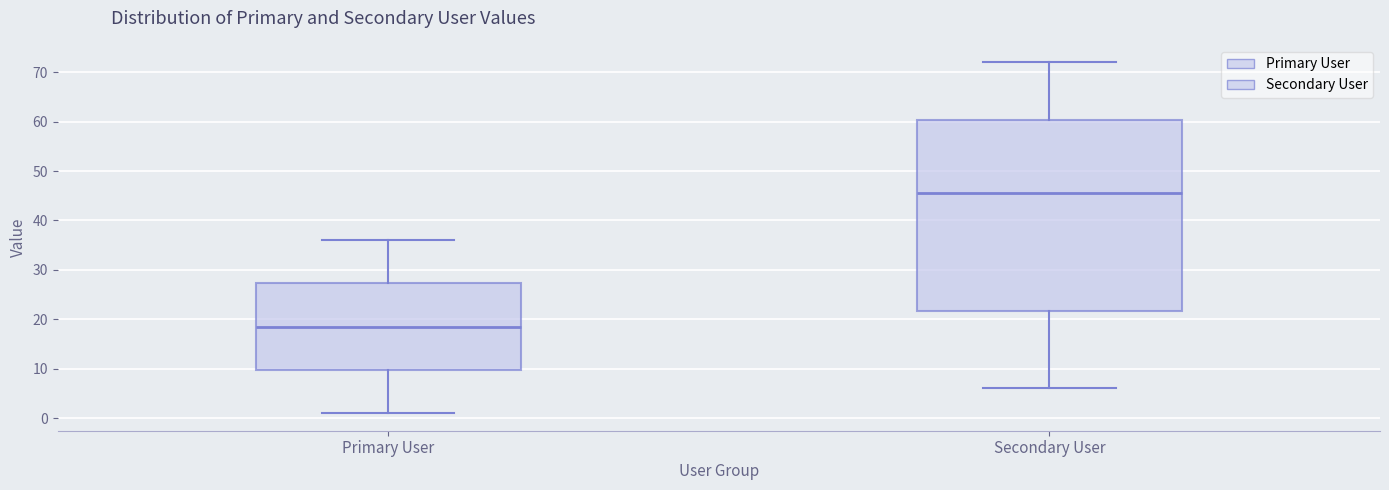

Which box is the tallest, from its lower edge to its upper edge?

Secondary User